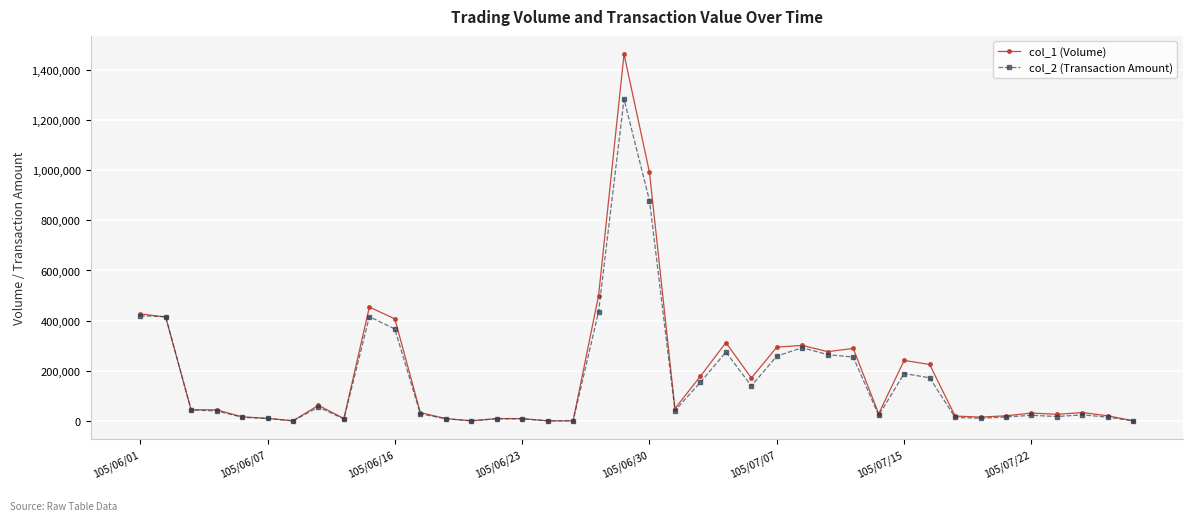

What is the value of the col_1 (Volume) point at the 3rd from the left?

44000